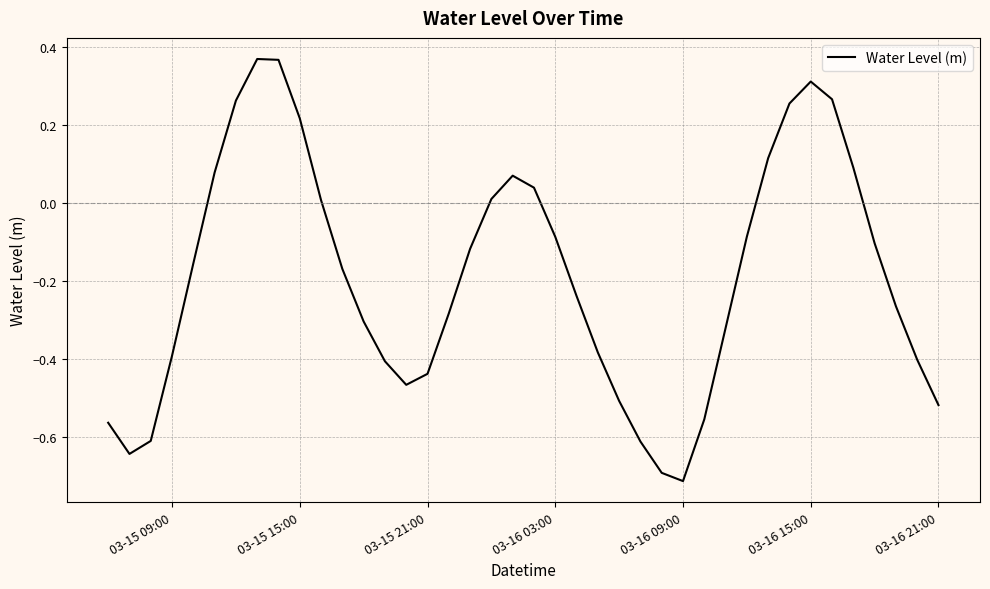

Is it true that the value at 03-16 15:00 is 0.5?

False